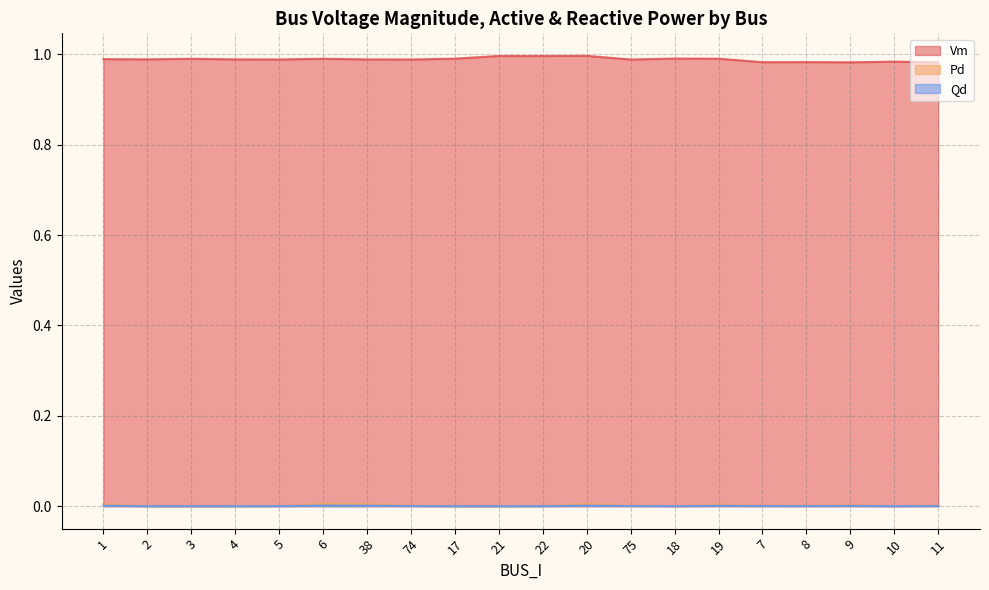

Count the Vm values in the range 0 to 1.

20